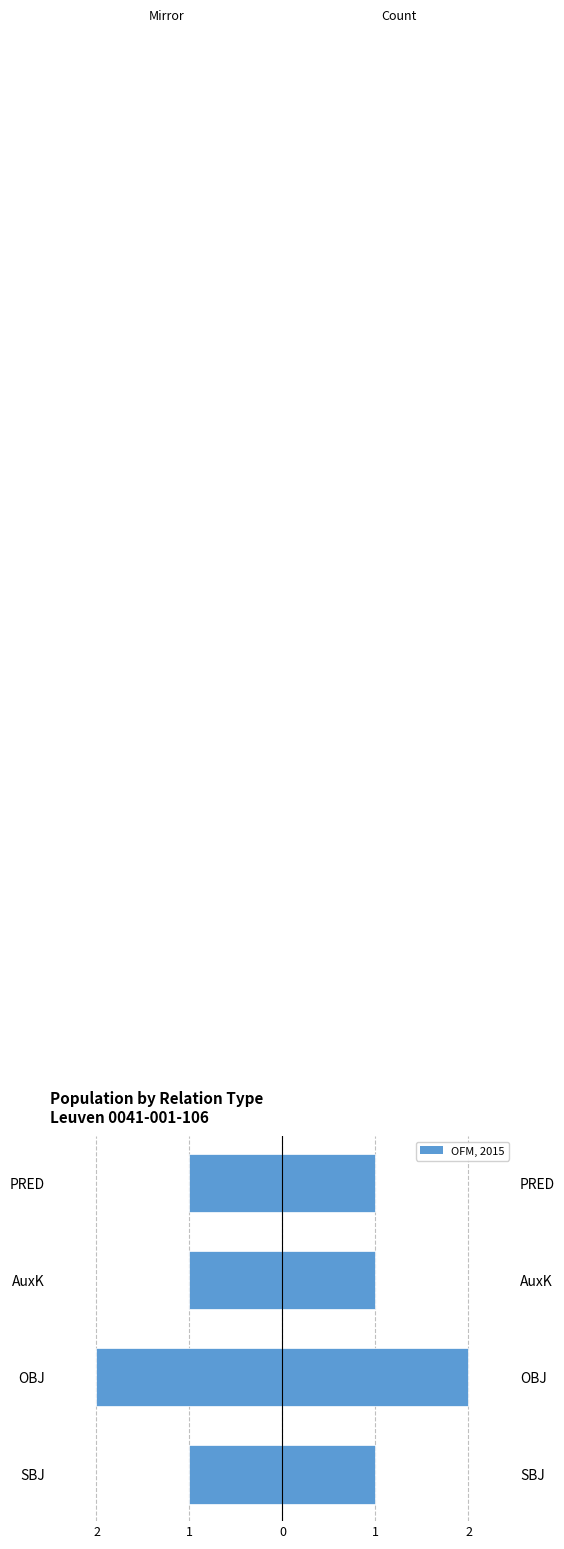

At PRED, list the series in order from smallest to largest.

Left (mirror), Count